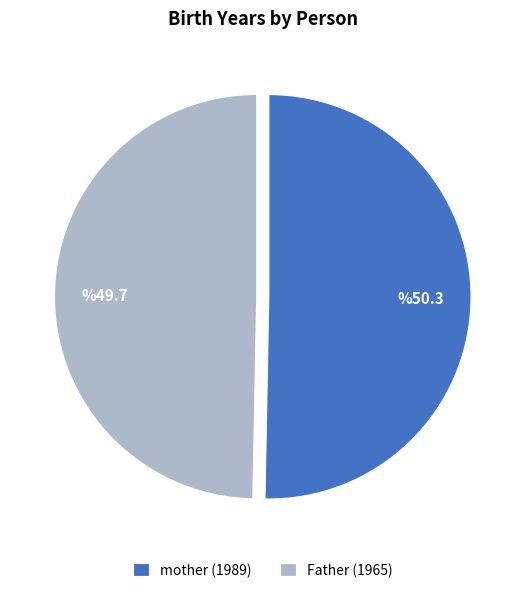

Is the sum of Father and mother greater than half?

Yes